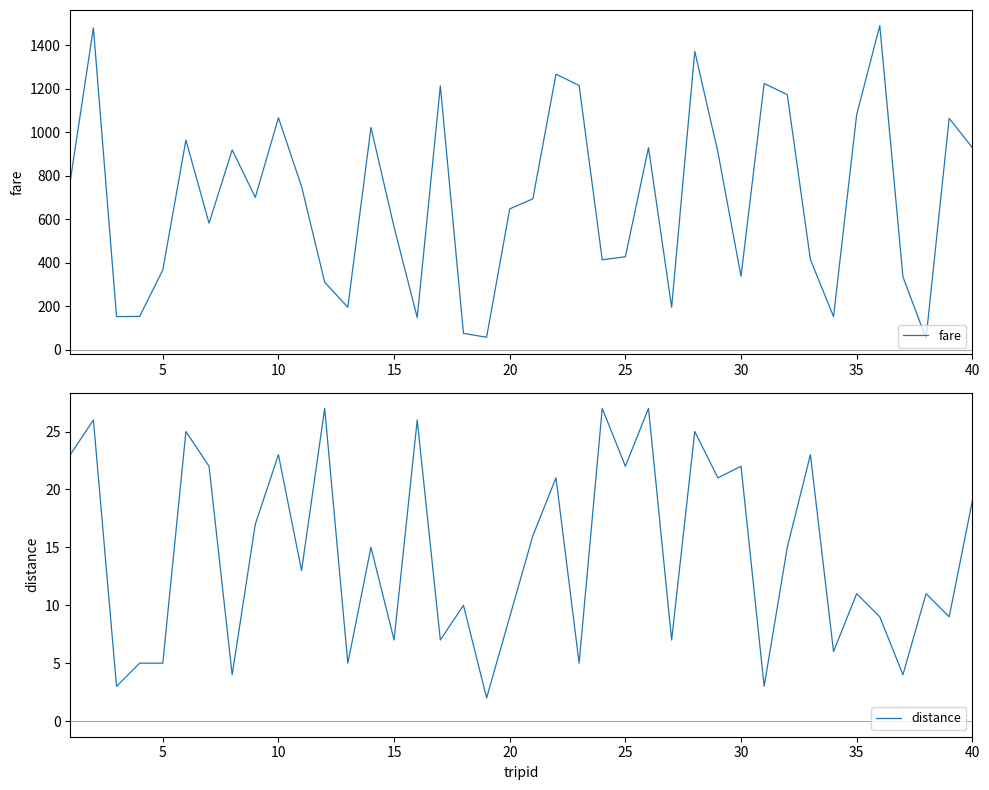

What are all the series names shown in the legend?

fare, distance